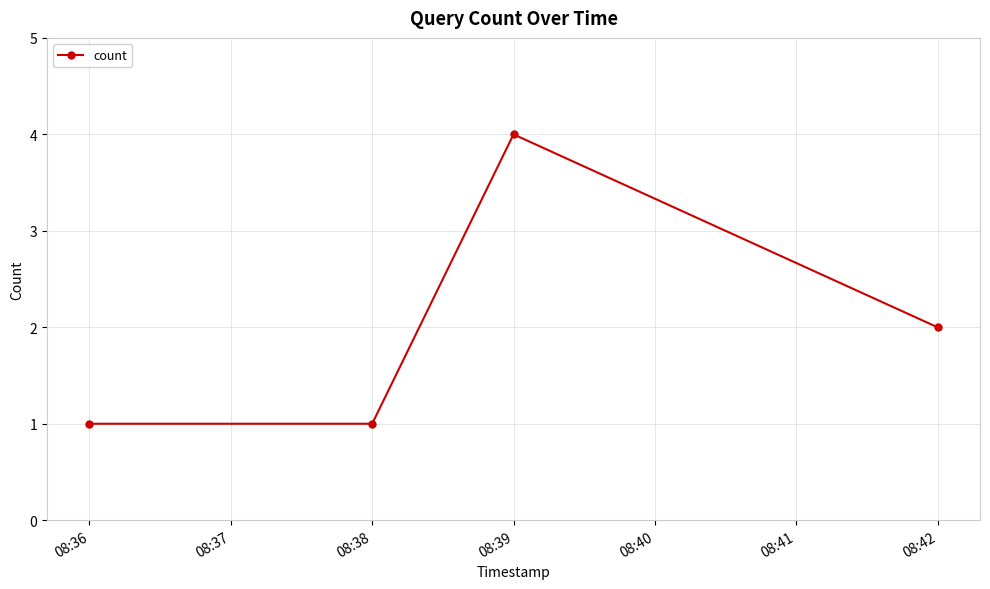

Approximately how many times larger is the value at 08:38 compared to 08:36?

1.0